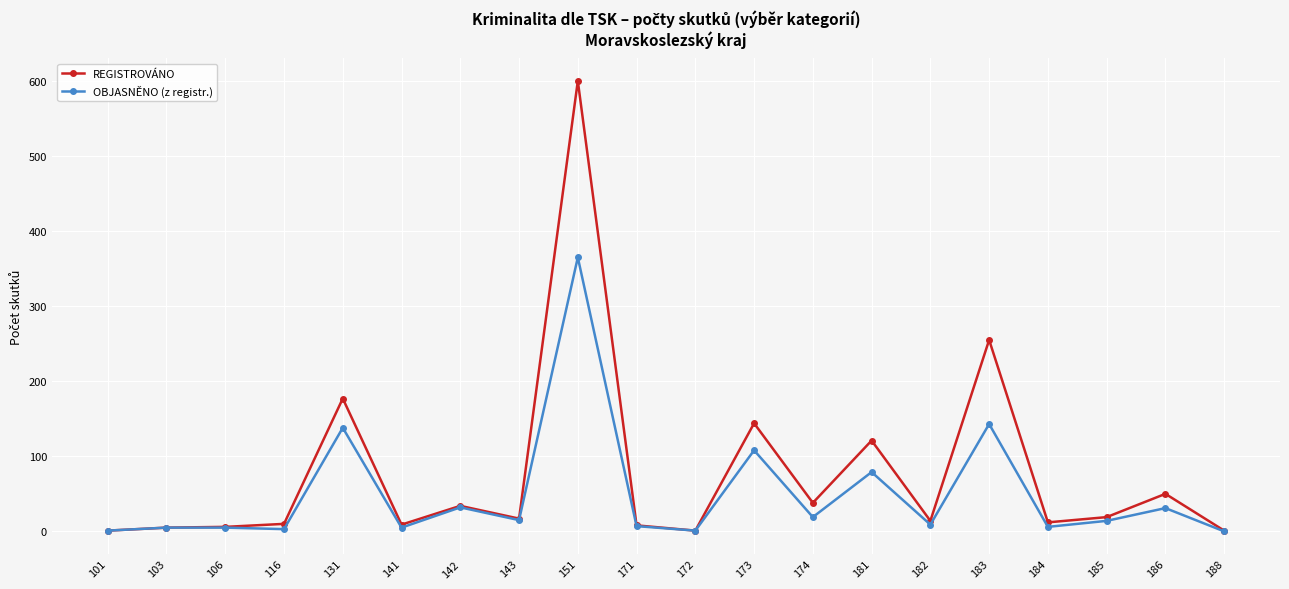

Is the value of OBJASNĚNO (z registr.) at 182 greater than the value of REGISTROVÁNO at 183?

No